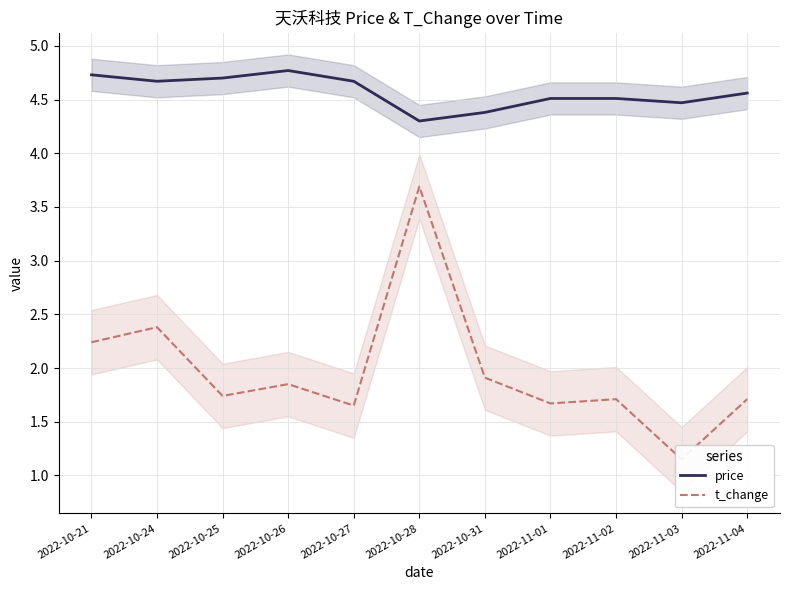

What is the value of the t_change point at the 7th from the left?

1.9